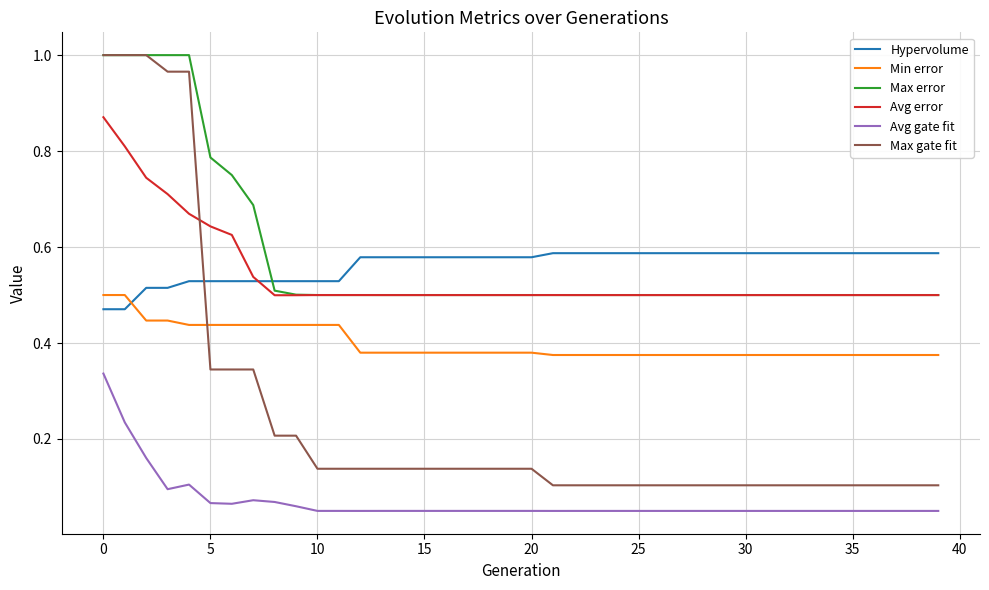

Which series has the largest range (max minus min)?

Max gate fit